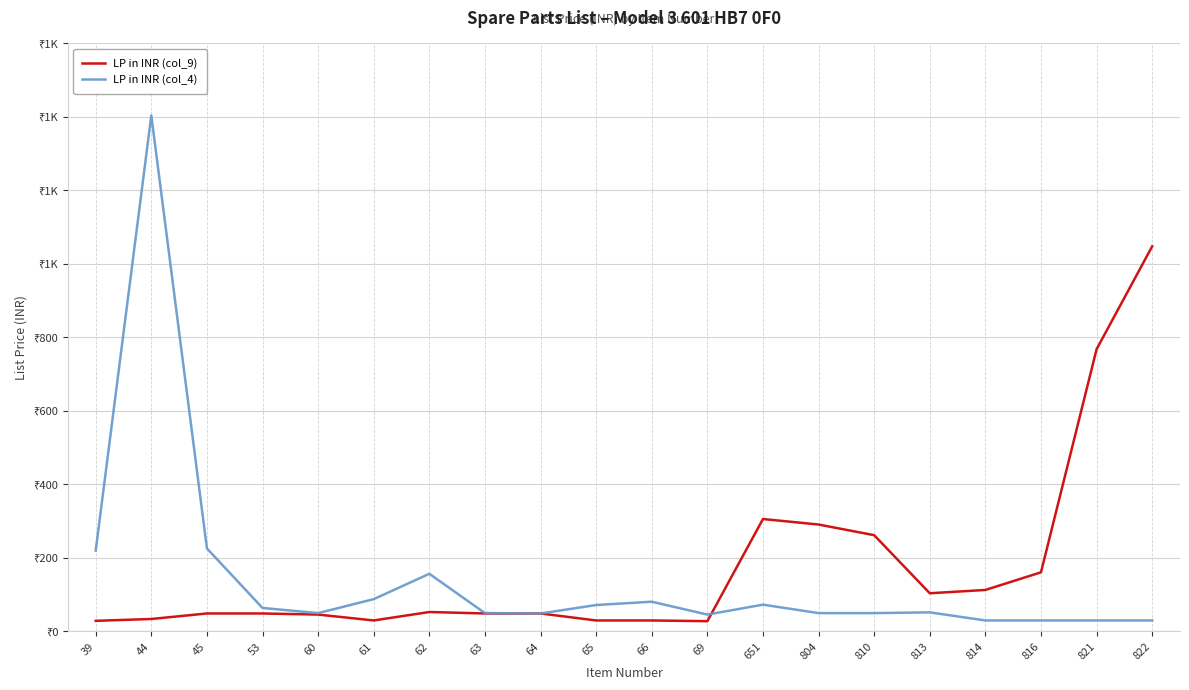

The value of LP in INR (col_9) at 60 is 46. True or false?

True